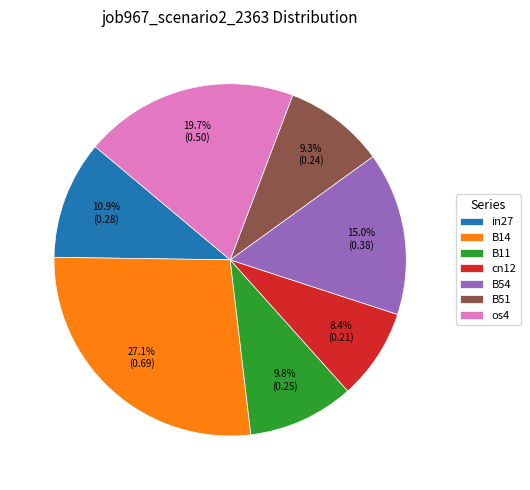

Between B14 and B51, which is larger?

B14